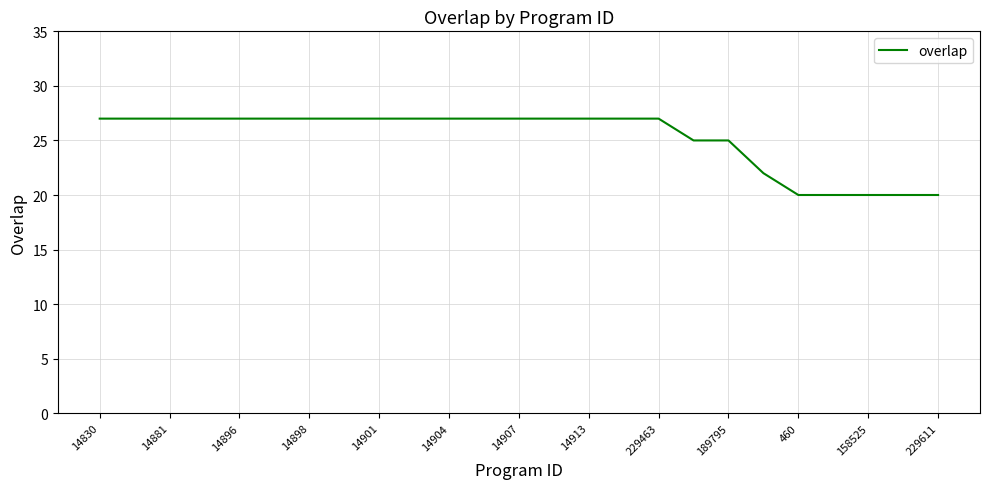

What is the difference between the maximum and minimum values?

7